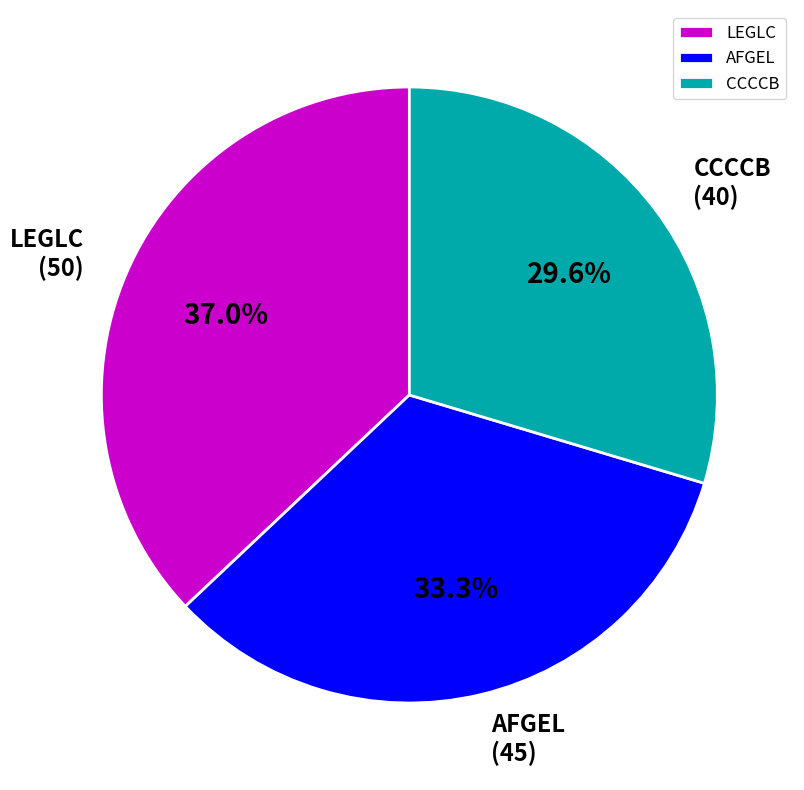

Does CCCCB account for over 50% of the chart?

No